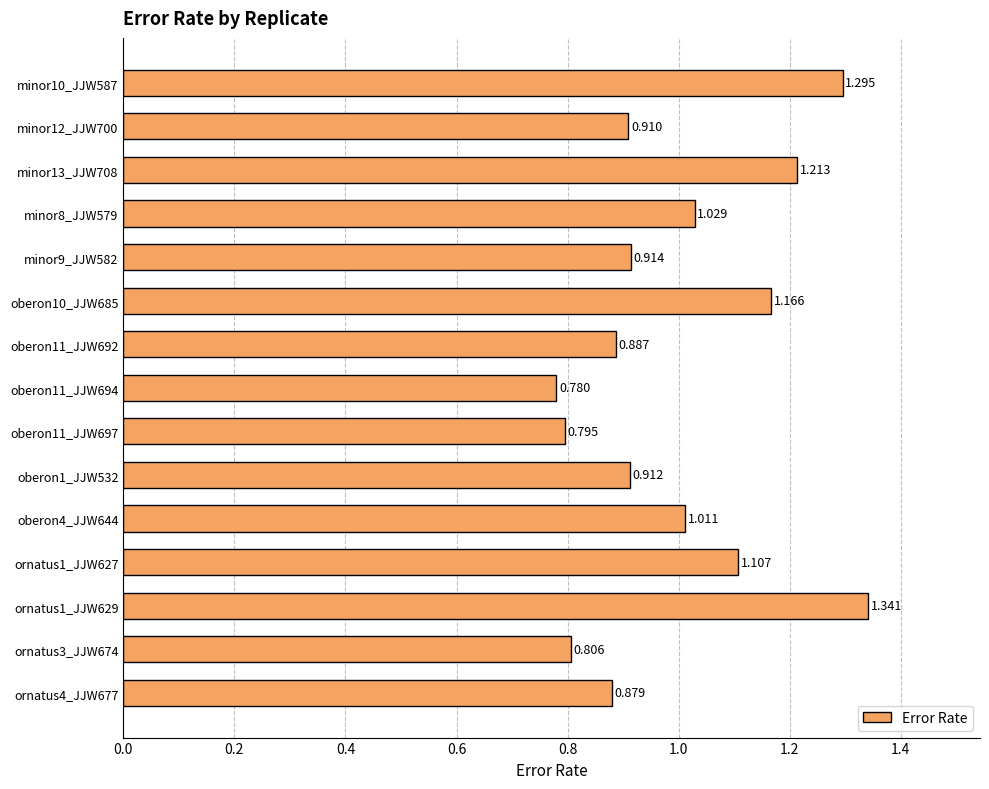

How many bars are there in total?

15